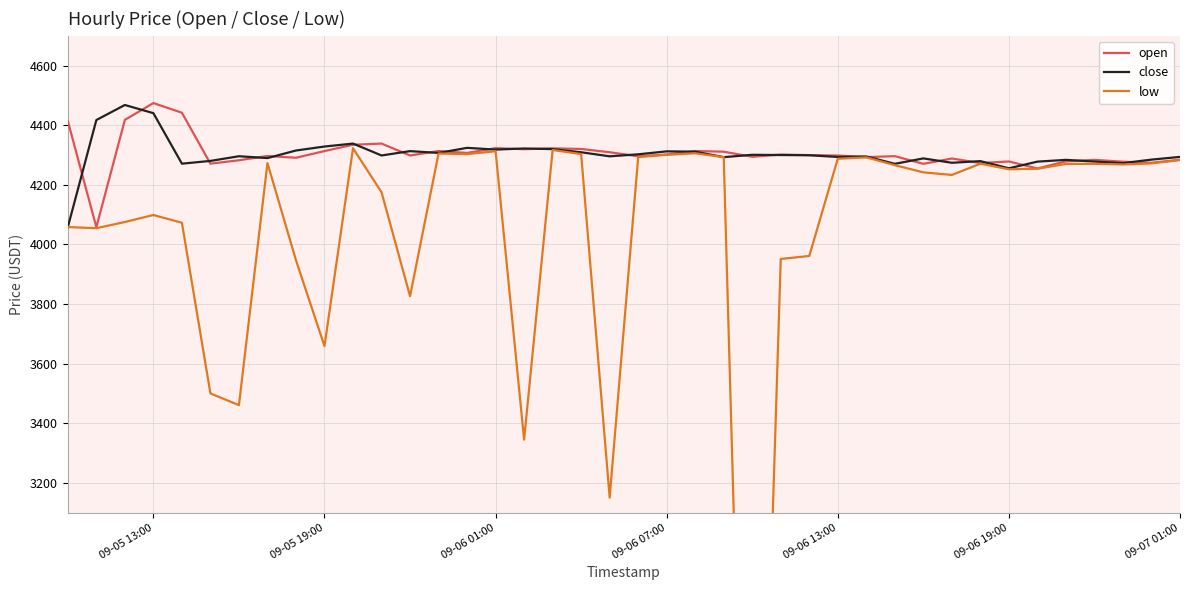

At which label does open reach its peak?

09-05 13:00